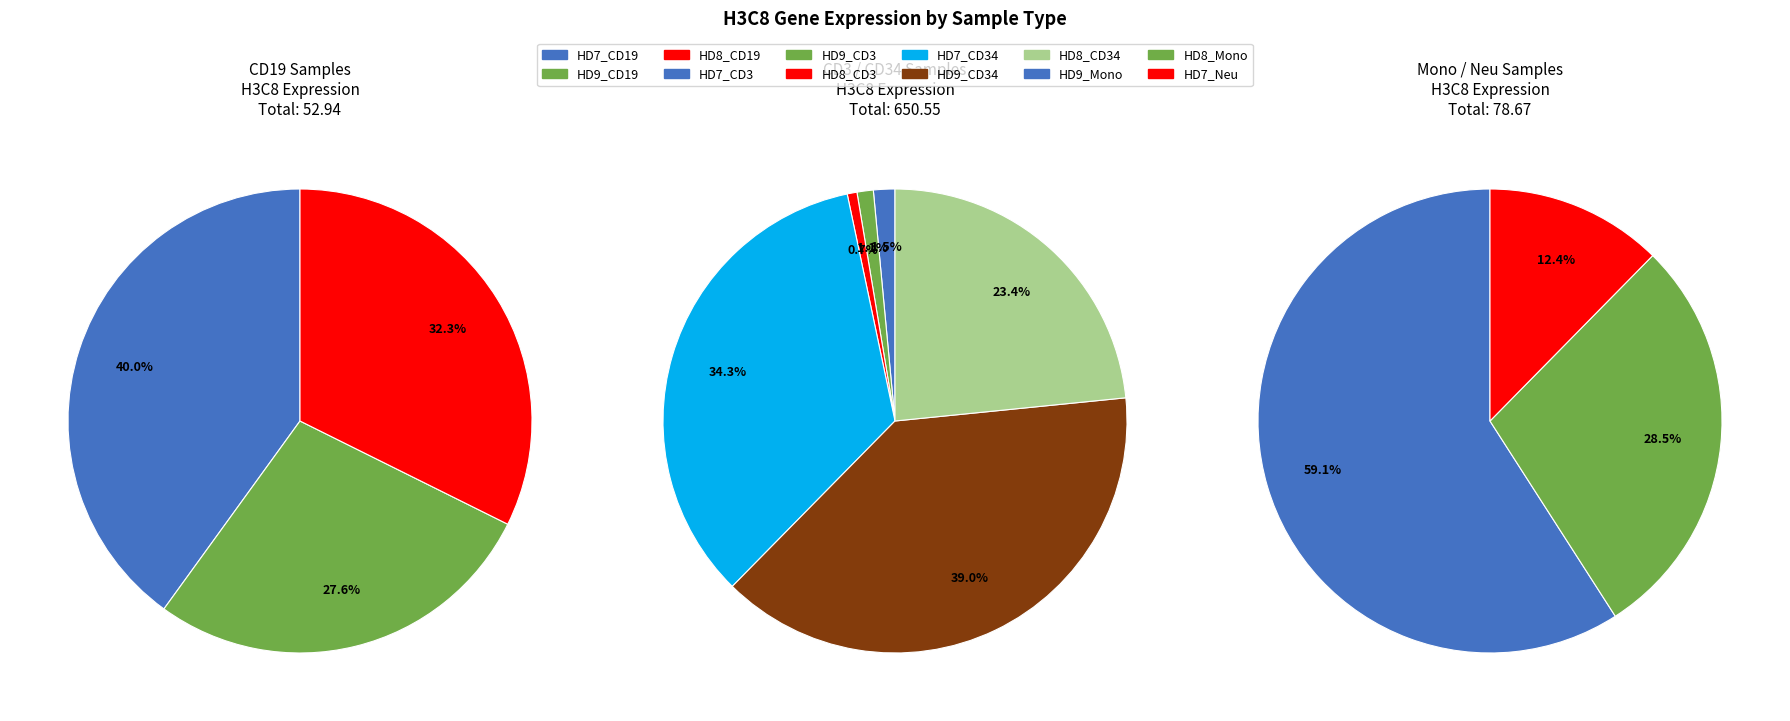

Is there a majority slice in this chart?

No